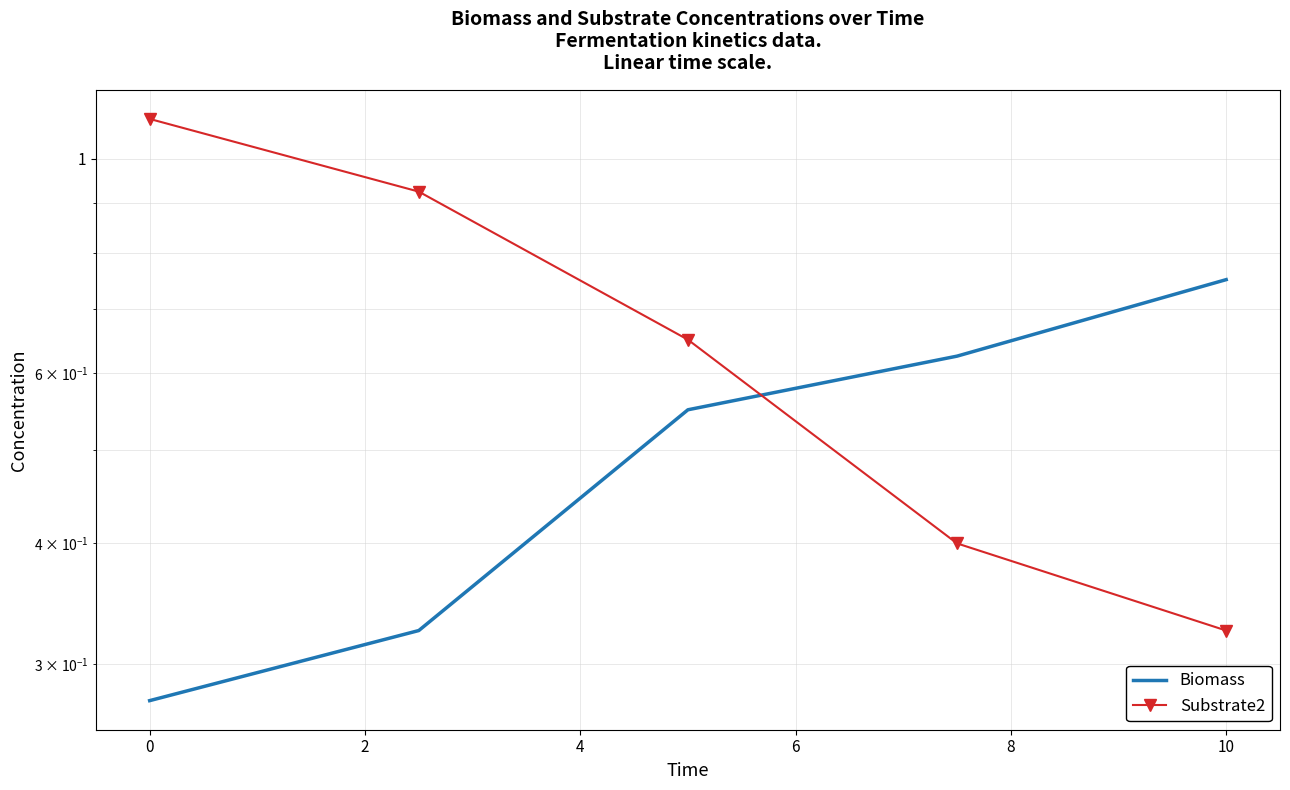

Reading left to right, list all the values displayed in this chart.

Biomass: 0.3	0.3	0.6	0.6	0.8
Substrate2: 1.1	0.9	0.7	0.4	0.3